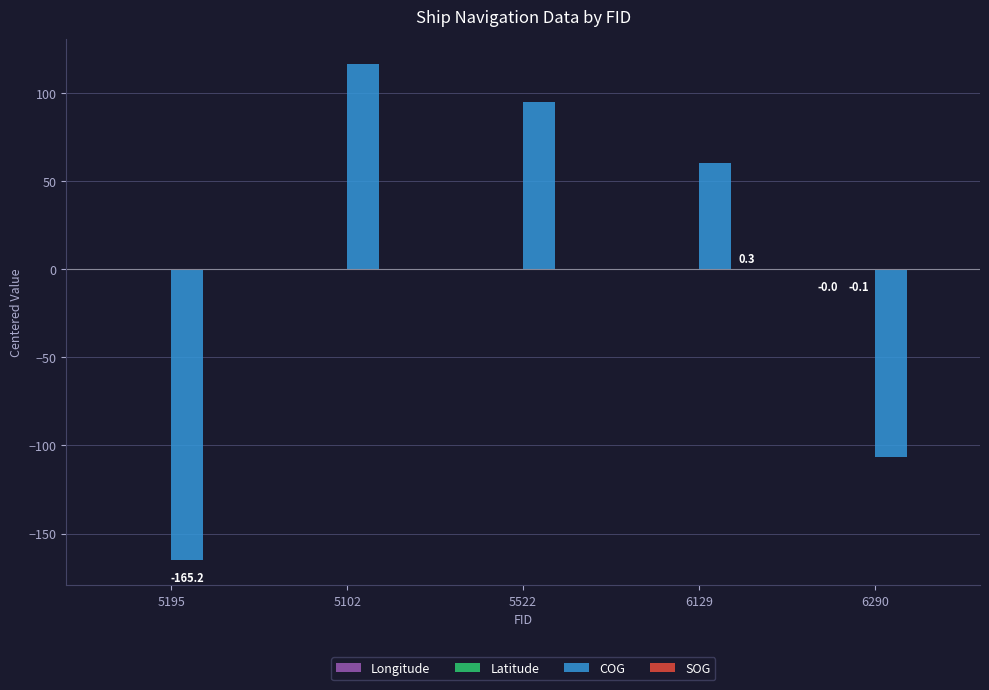

Between 5102 and 6290, which series saw the biggest shift?

COG